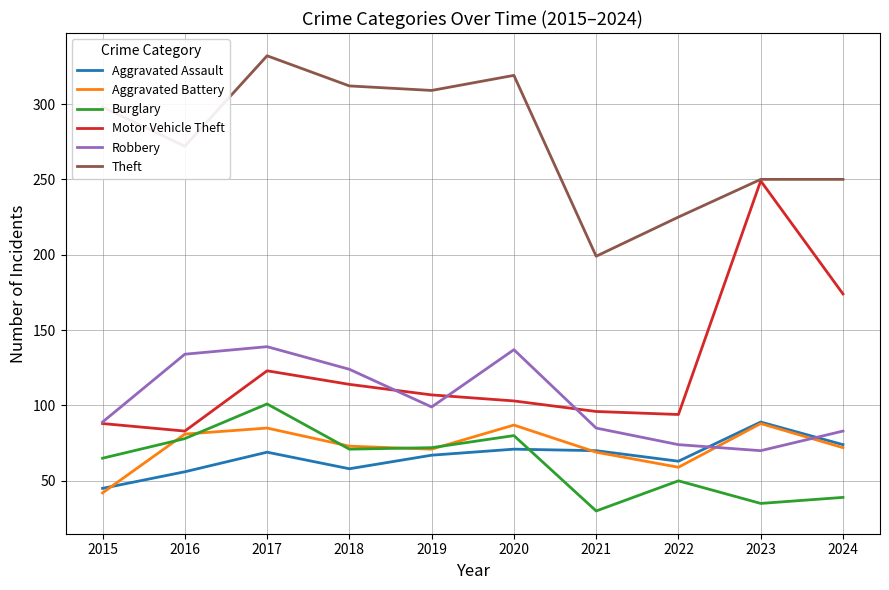

Which category has the lowest value in the Burglary series?

2021